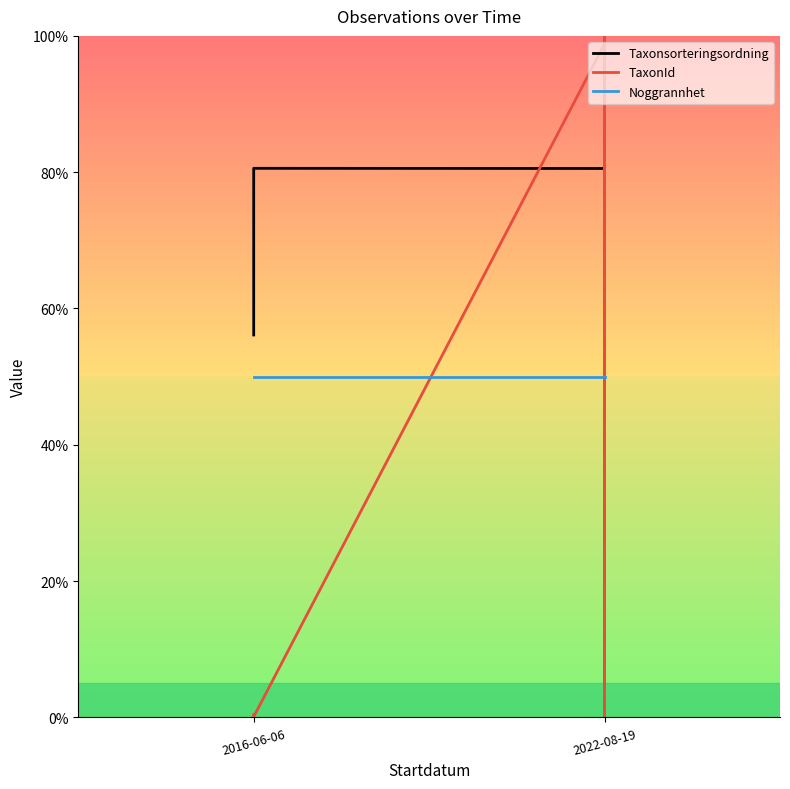

How many distinct data groups are displayed?

3